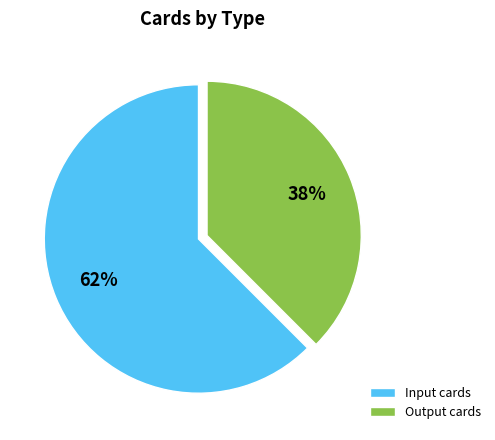

Between Output cards and Input cards, which is larger?

Input cards